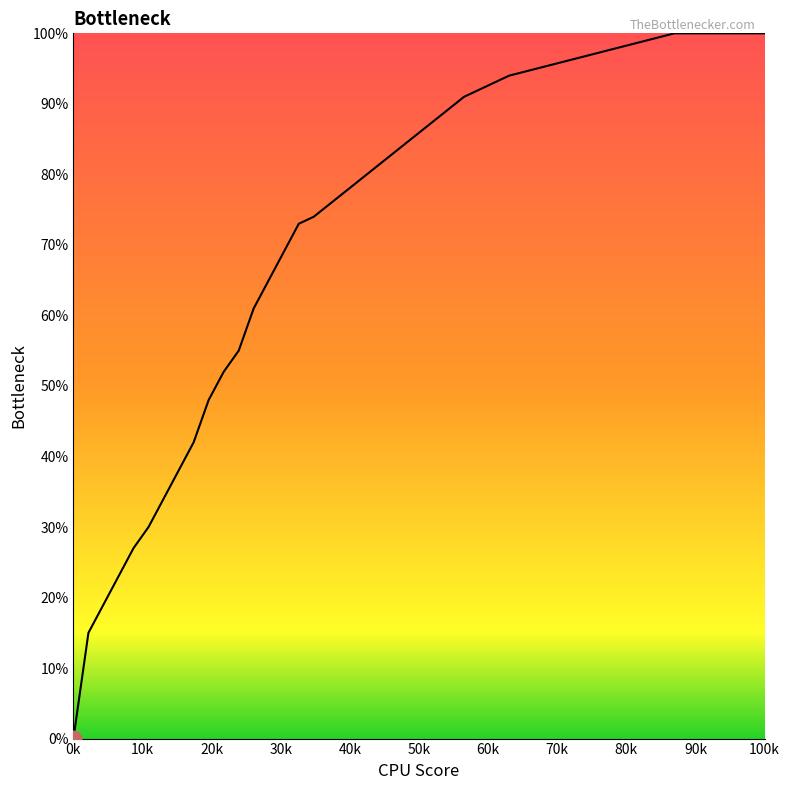

True or false: there are more than 2 points higher than both neighbors.

False